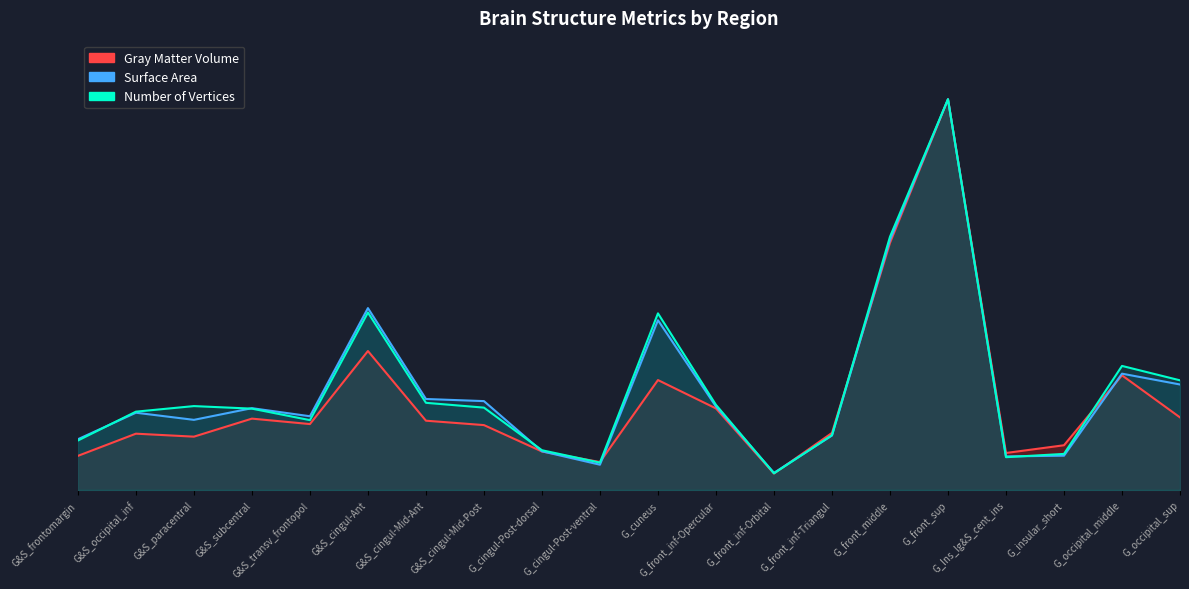

Which series changed the most between G_Ins_lg&S_cent_ins and G_occipital_sup?

number_of_vertices